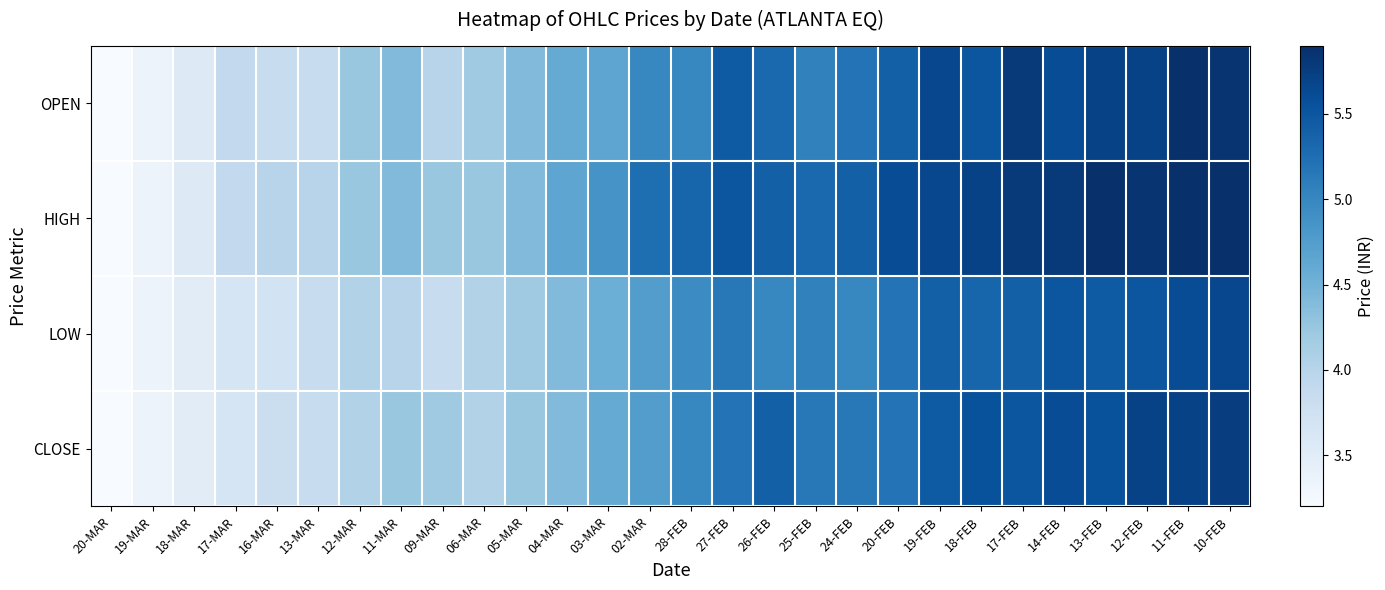

Between 13-FEB and 28-FEB, which is larger?

13-FEB